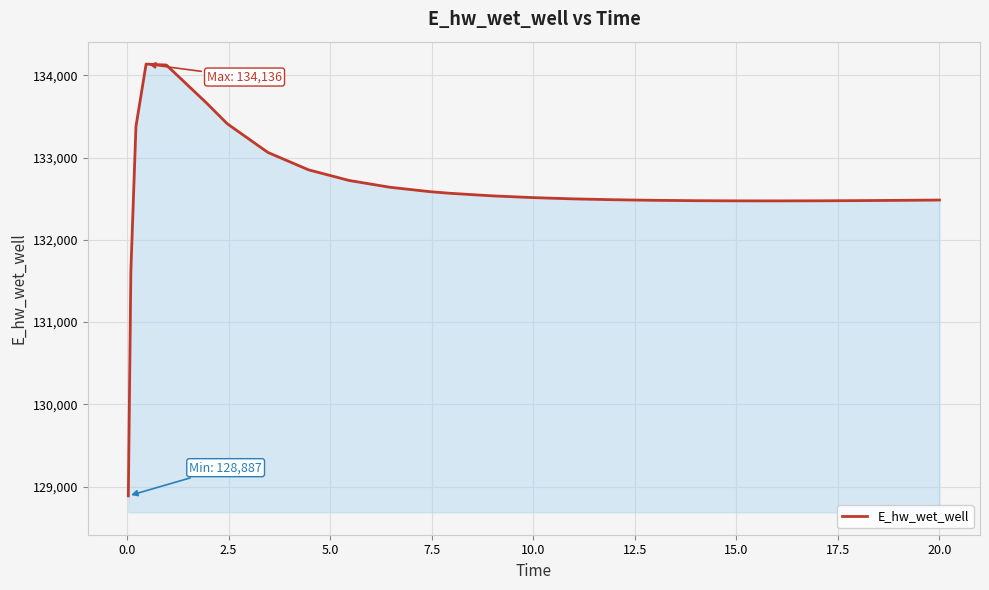

What is the greatest value displayed?

134135.7